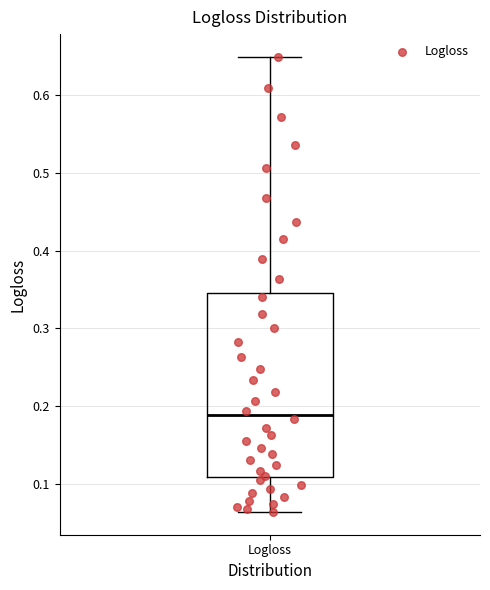

Transcribe this box plot: give where the median line is, the range the box spans, and where the two whiskers end, as read against the y-axis. The values are not printed on the chart, so give them approximately, as read against the axis.

median 0.19, box 0.11 to 0.35, whiskers 0.06 to 0.65